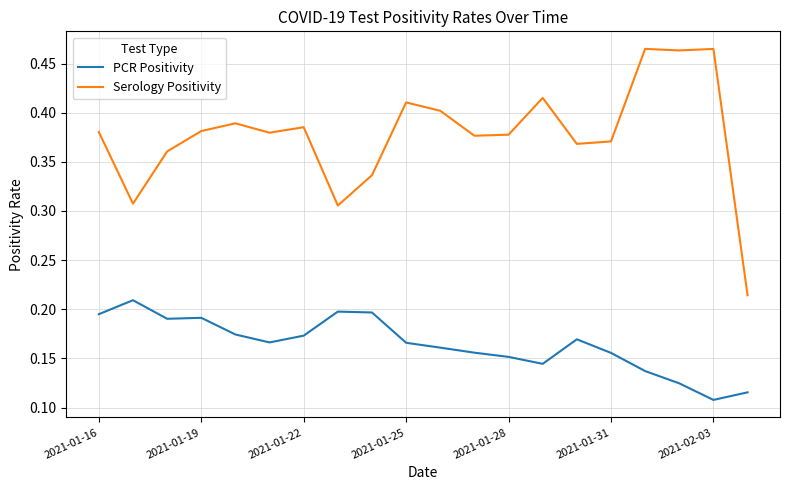

How many lines are shown in the chart?

2